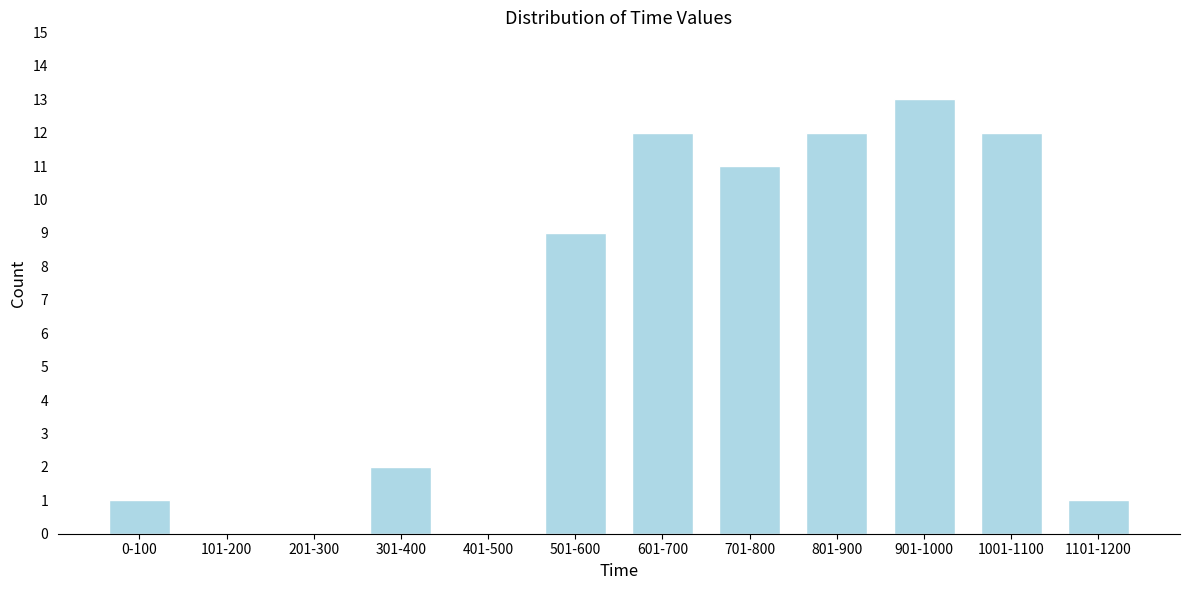

Reading left to right, list all the values displayed in this chart.

0-100=1	101-200=0	201-300=0	301-400=2	401-500=0	501-600=9	601-700=12	701-800=11	801-900=12	901-1000=13	1001-1100=12	1101-1200=1